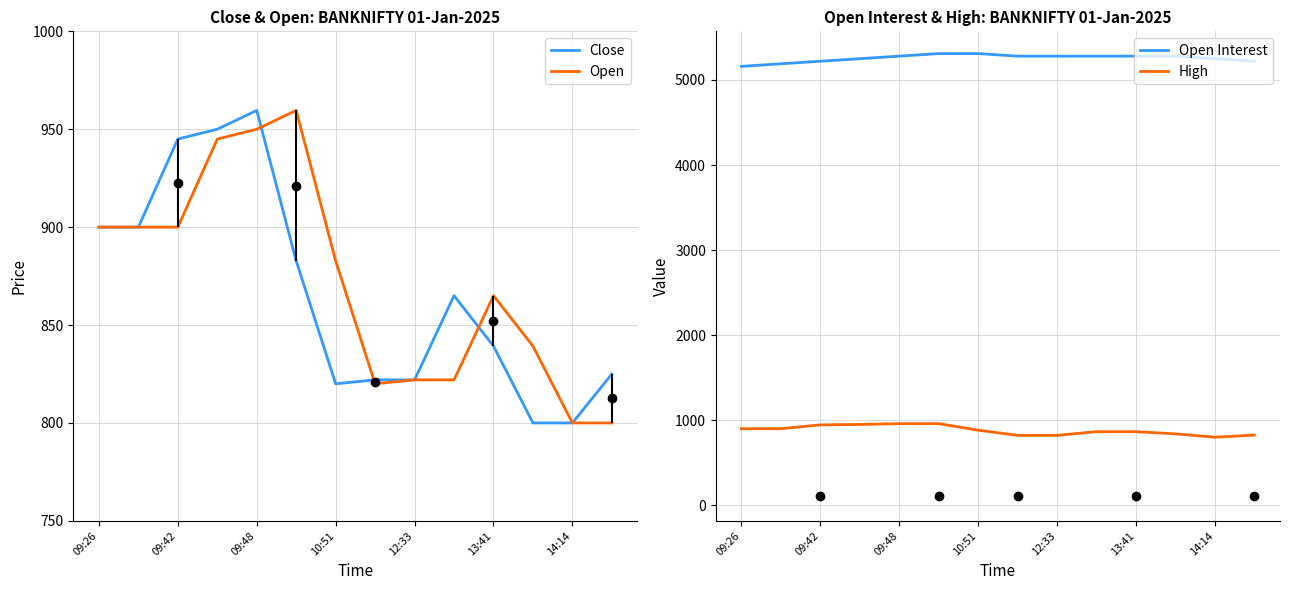

True or false: Open Interest and High cross at least once.

False